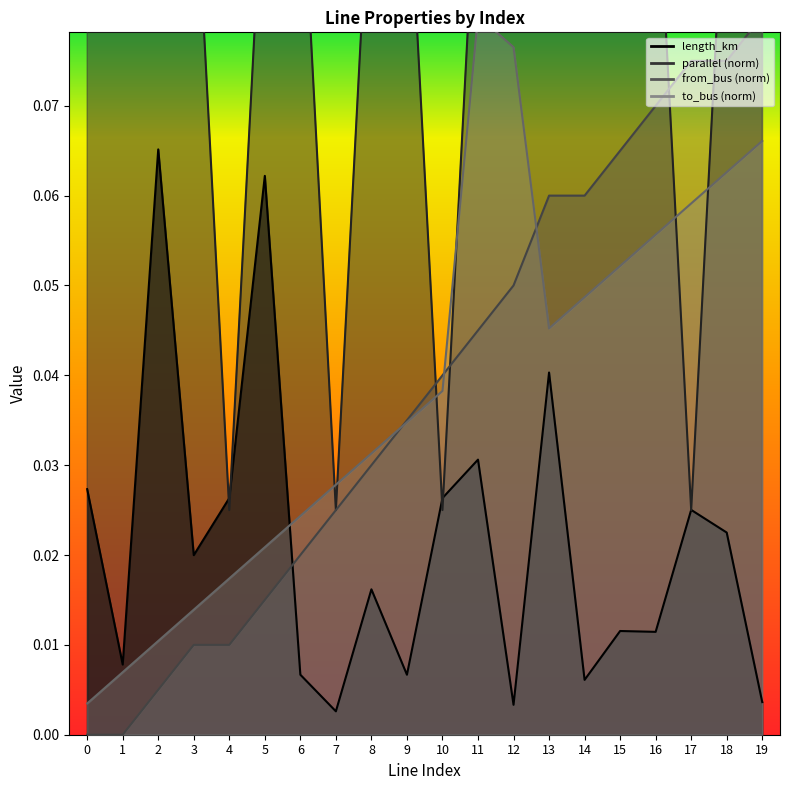

Reading left to right, transcribe all the data shown in this chart.

length_km: 0=0.0	1=0.0	2=0.1	3=0.0	4=0.0	5=0.1	6=0.0	7=0.0	8=0.0	9=0.0	10=0.0	11=0.0	12=0.0	13=0.0	14=0.0	15=0.0	16=0.0	17=0.0	18=0.0	19=0.0
parallel: 0=0.1	1=0.1	2=0.1	3=0.1	4=0.0	5=0.1	6=0.1	7=0.0	8=0.1	9=0.1	10=0.0	11=0.1	12=0.1	13=0.1	14=0.1	15=0.1	16=0.1	17=0.0	18=0.1	19=0.1
from_bus: 0=0.0	1=0.0	2=0.0	3=0.0	4=0.0	5=0.0	6=0.0	7=0.0	8=0.0	9=0.0	10=0.0	11=0.0	12=0.1	13=0.1	14=0.1	15=0.1	16=0.1	17=0.1	18=0.1	19=0.1
to_bus: 0=0.0	1=0.0	2=0.0	3=0.0	4=0.0	5=0.0	6=0.0	7=0.0	8=0.0	9=0.0	10=0.0	11=0.1	12=0.1	13=0.0	14=0.0	15=0.1	16=0.1	17=0.1	18=0.1	19=0.1